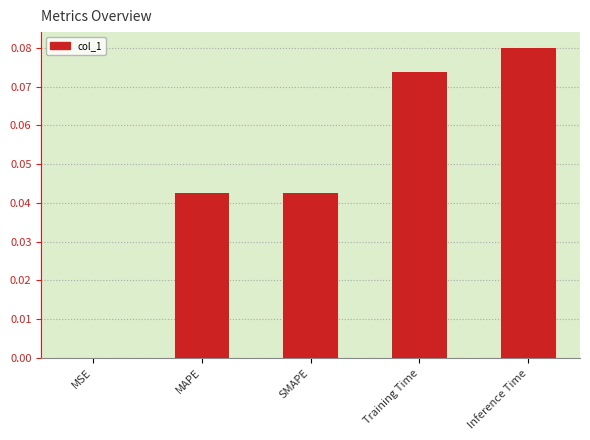

At which category does the chart reach its peak across all series?

Inference Time